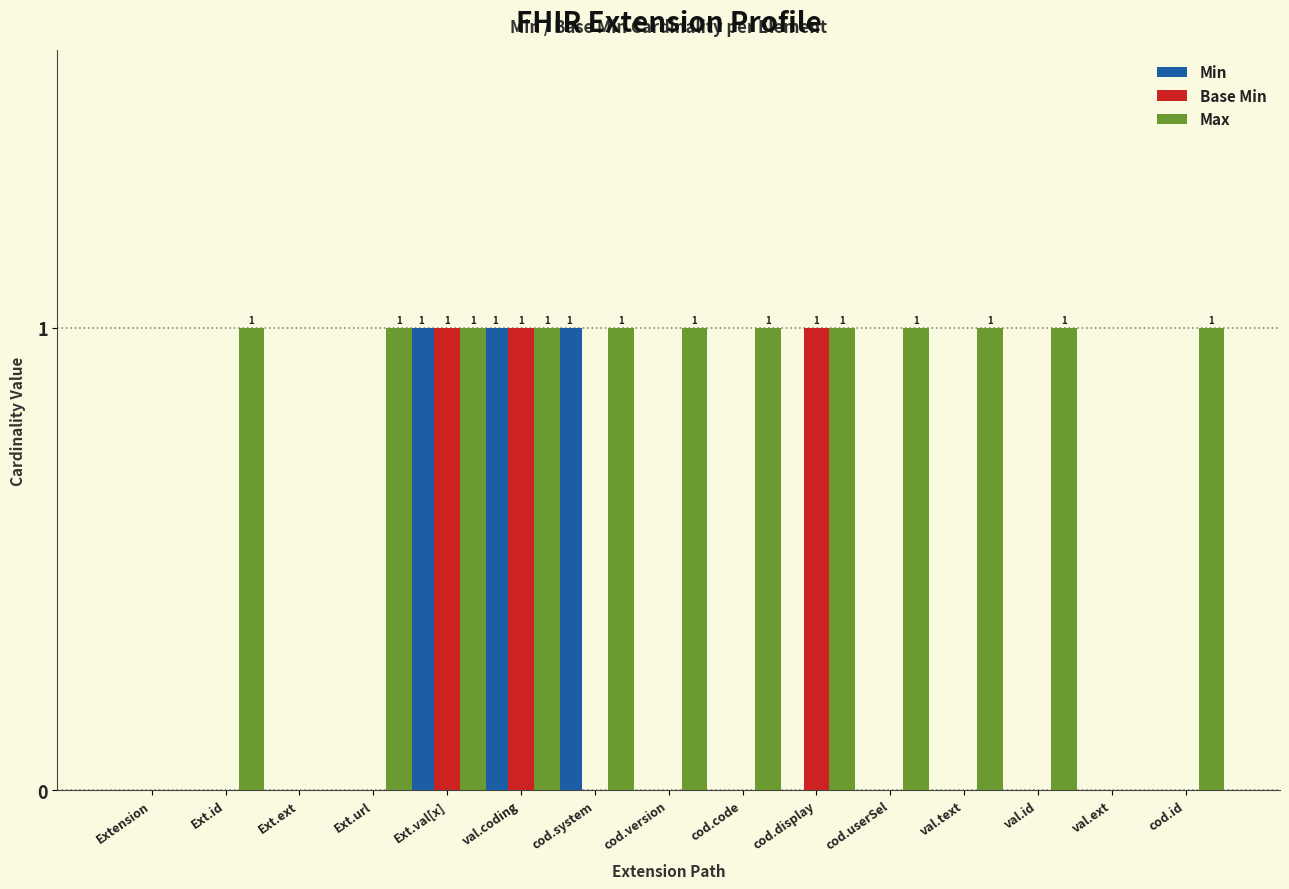

Is it true that Min equals -1 at cod.display?

False